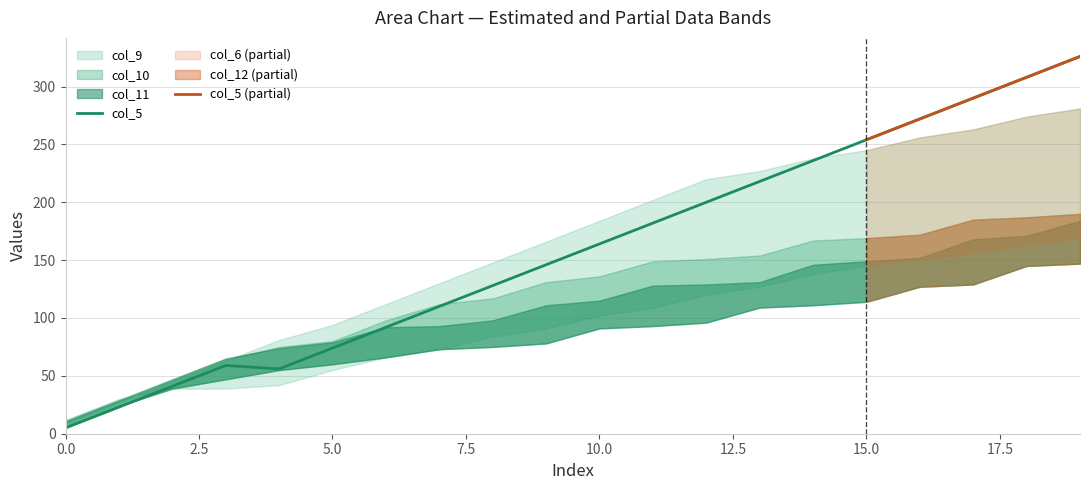

Is it true that col_5 equals 254 at 15.0?

True